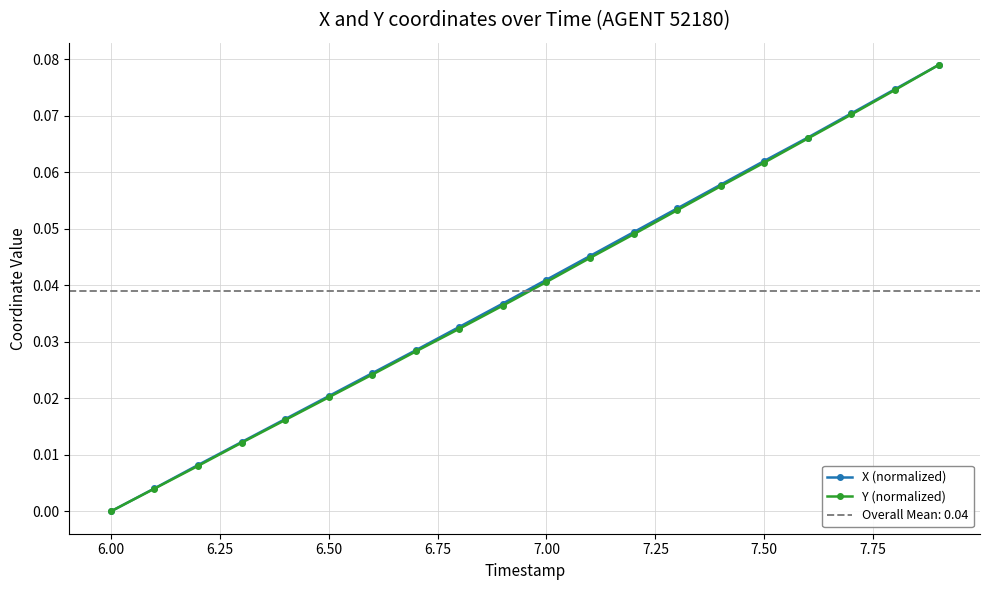

What are all the series names shown in the legend?

X (normalized), Y (normalized)